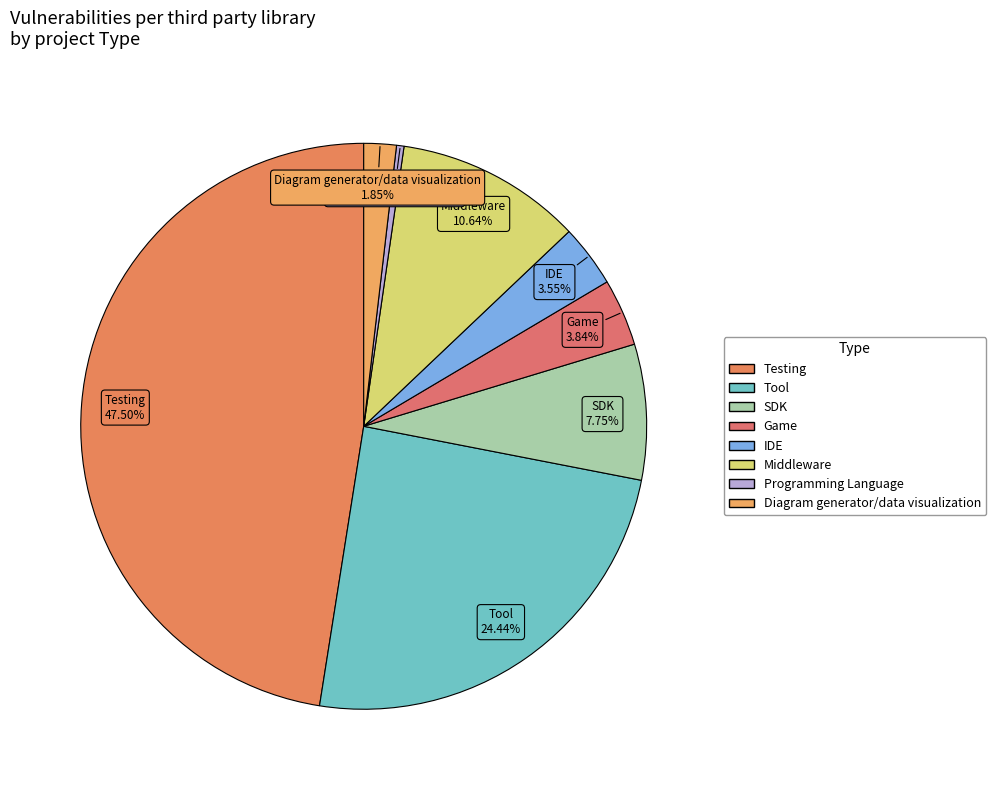

Does Programming Language represent more than half of the total?

No